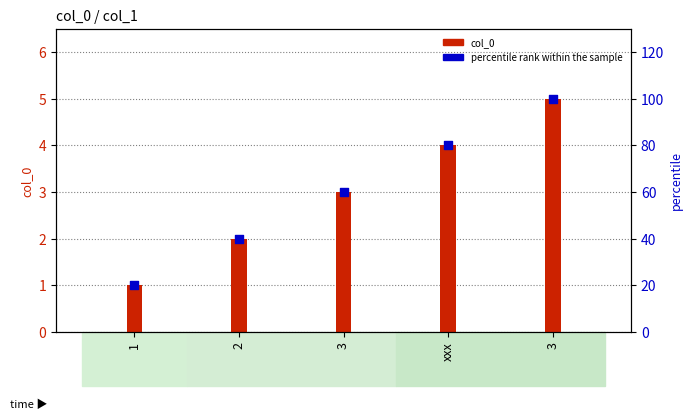

What is the total value across all series at 1?

21